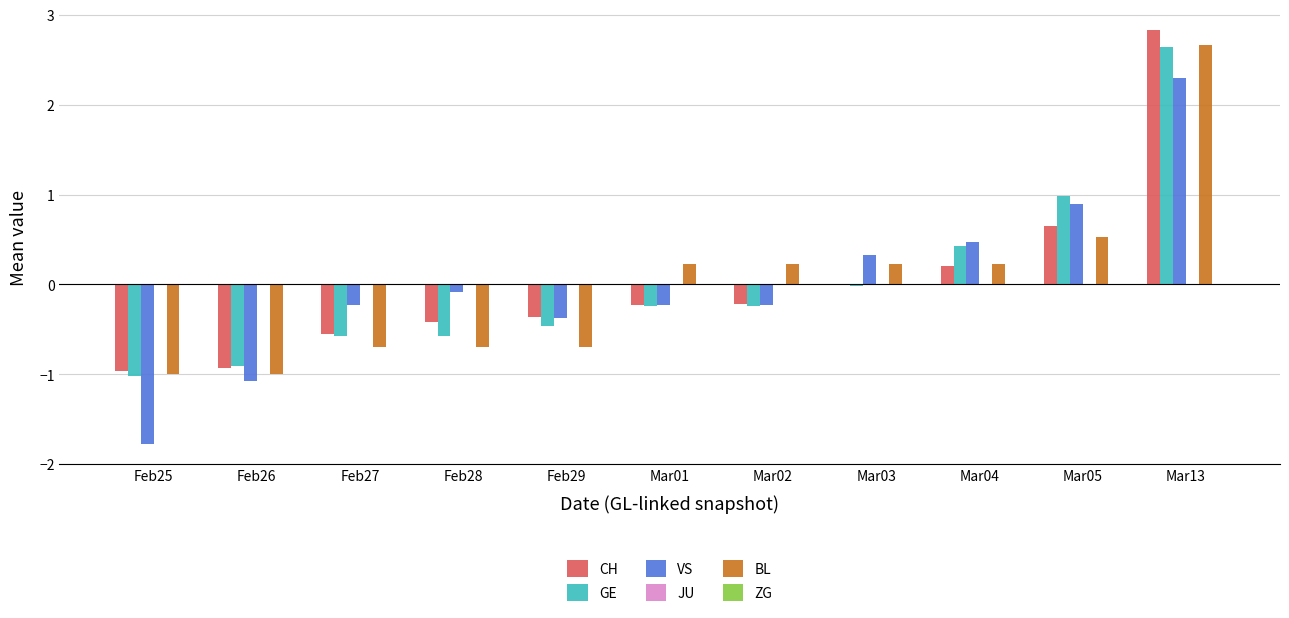

Which category has the highest value in the GE series?

Mar13